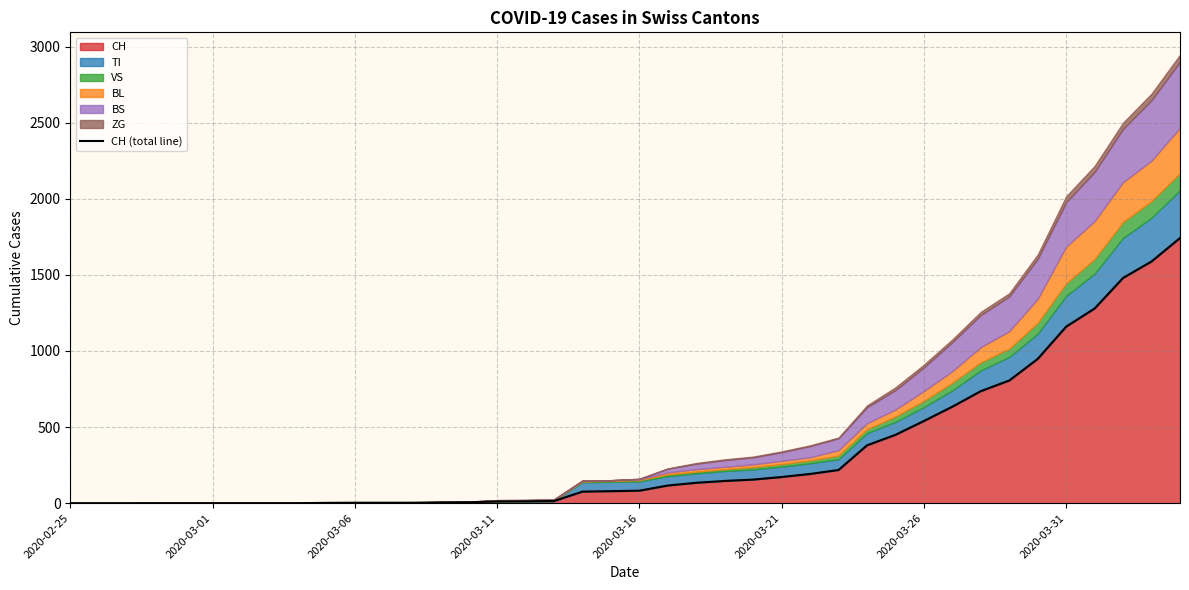

How many categories are shown in the chart?

40